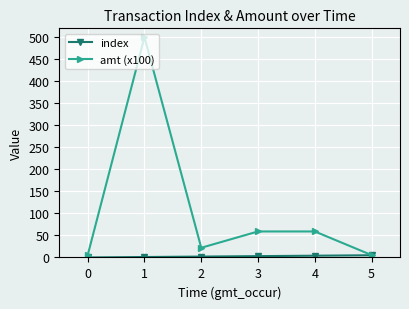

Which series has the largest total across all categories?

amt (x100)